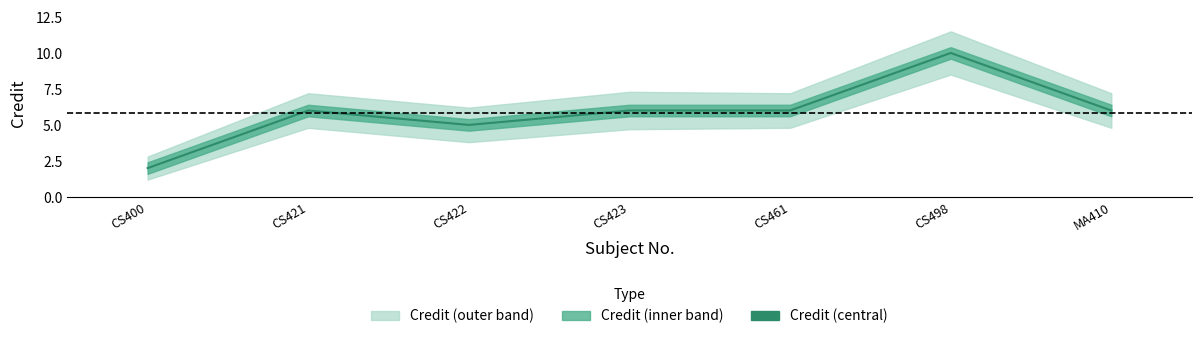

Reading right to left, list all the values displayed in this chart.

MA410=6	CS498=10	CS461=6	CS423=6	CS422=5	CS421=6	CS400=2